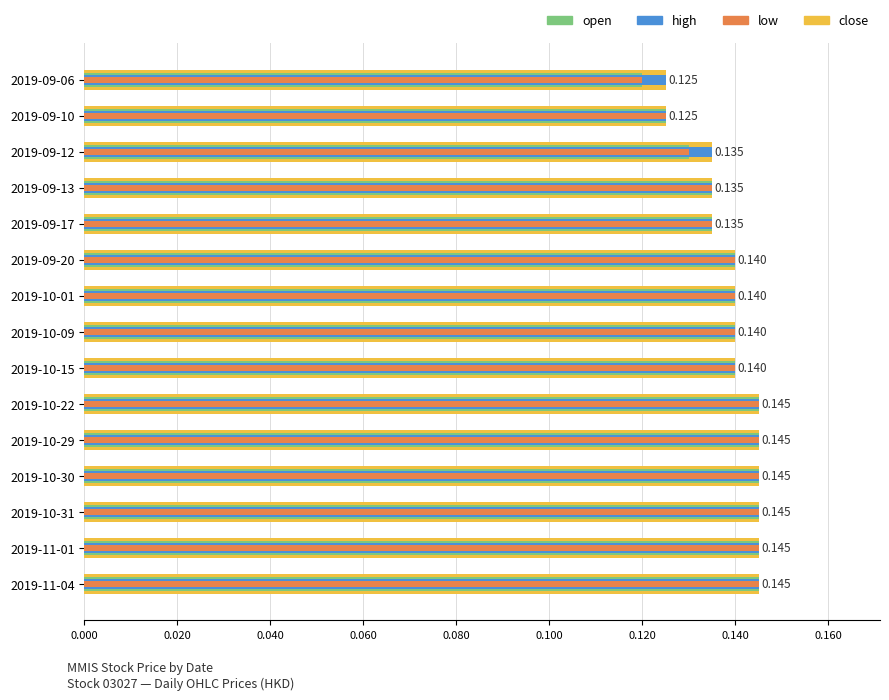

Between 2019-09-12 and 2019-10-30, which is larger?

2019-10-30